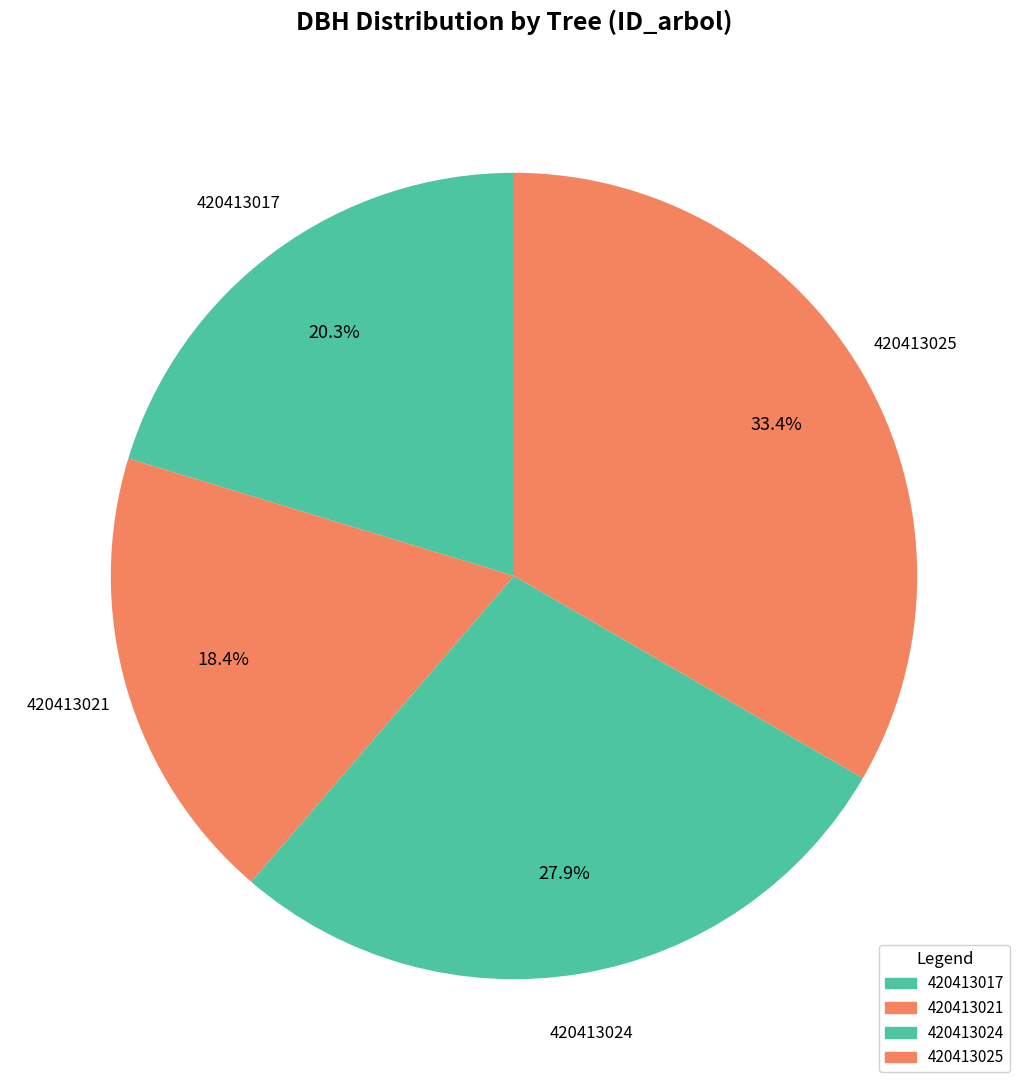

Count the number of slices in the pie.

4